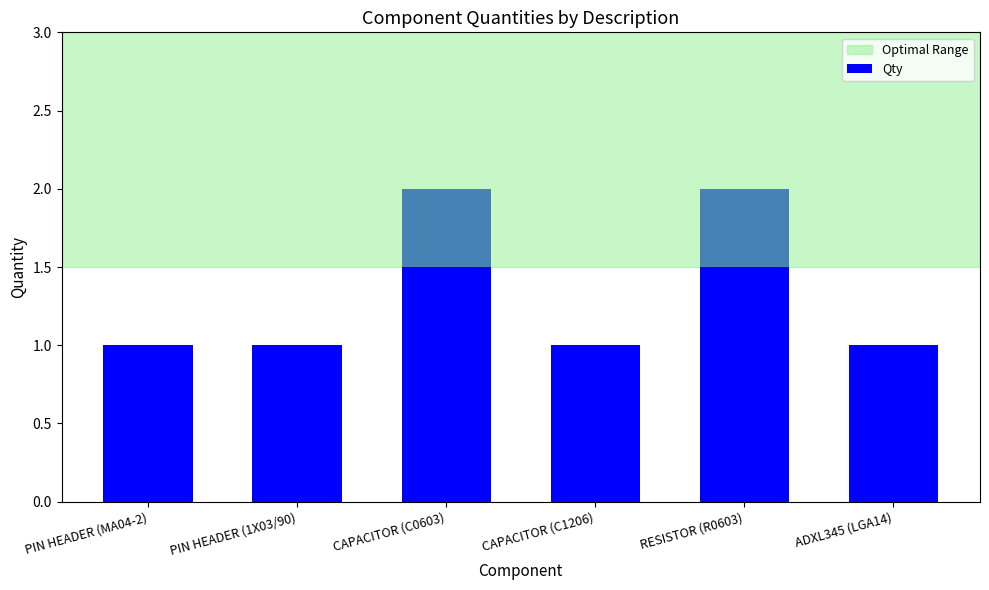

Are the bars grouped side by side (vs. stacked)?

No